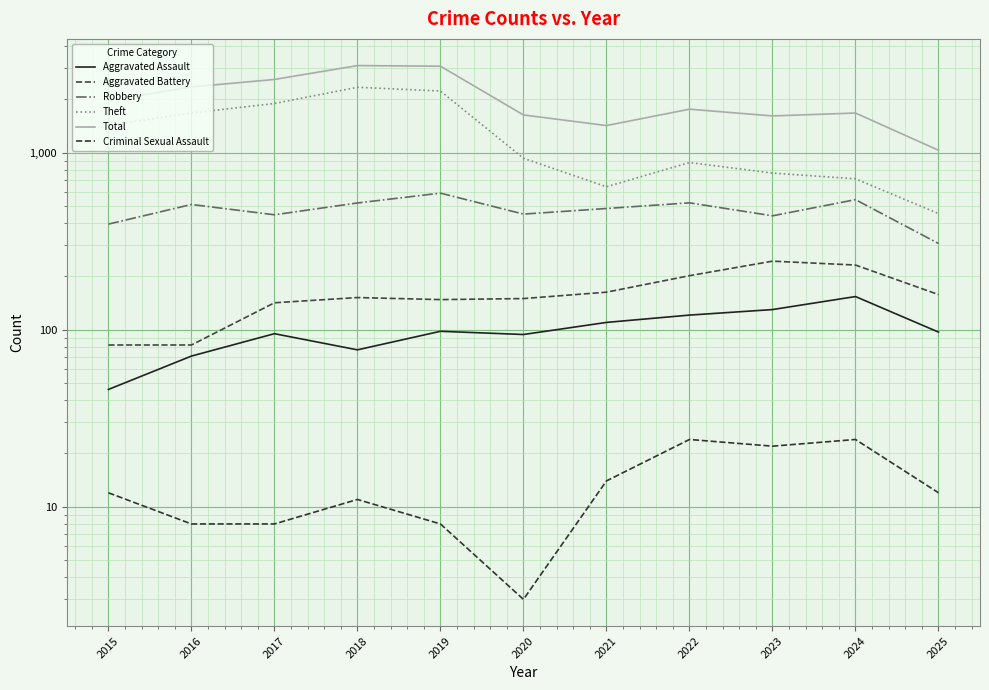

Is this an area chart (filled region under the line)?

No